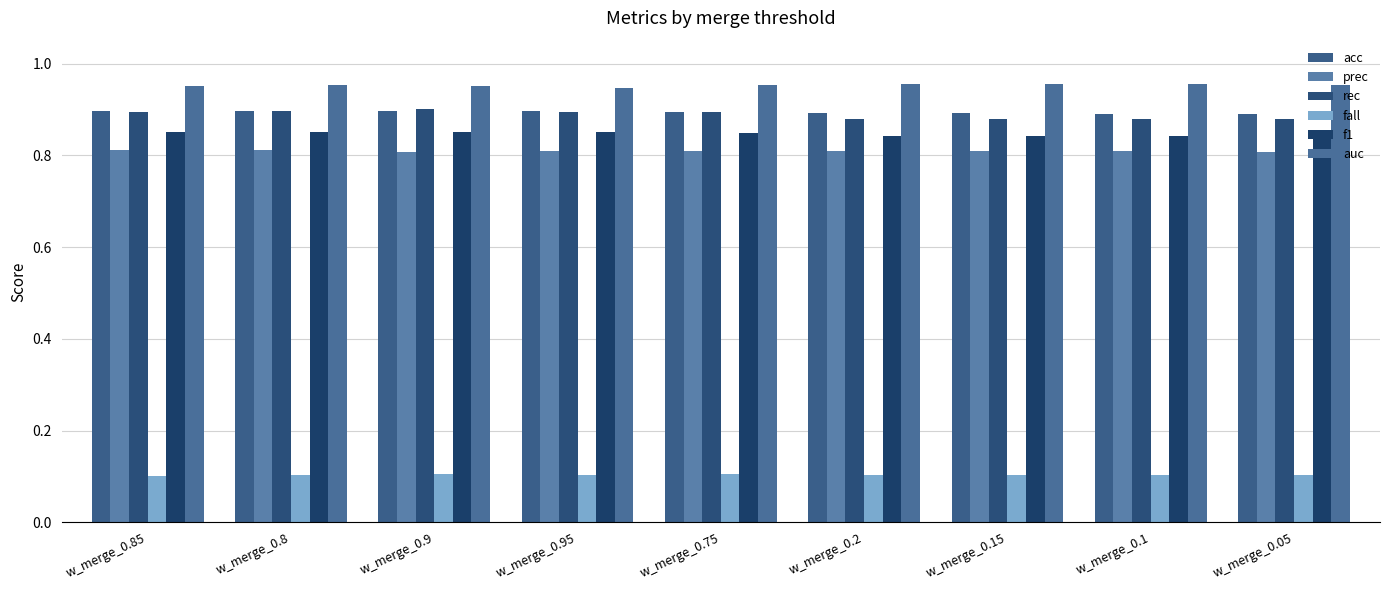

What is the sum of all auc values?

8.6